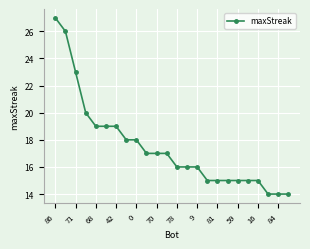

Reading left to right, extract all data points from this chart.

27	26	23	20	19	19	19	18	18	17	17	17	16	16	16	15	15	15	15	15	15	14	14	14